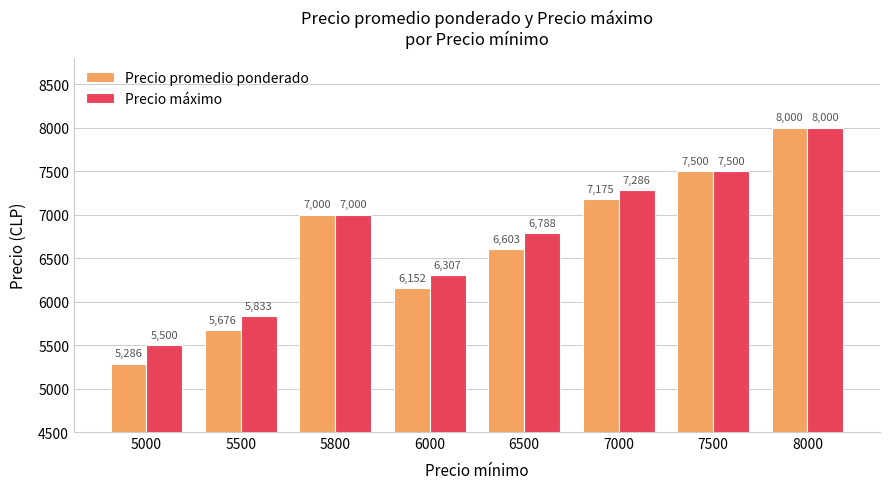

List the series in order of their overall mean, lowest first.

Precio promedio ponderado, Precio máximo